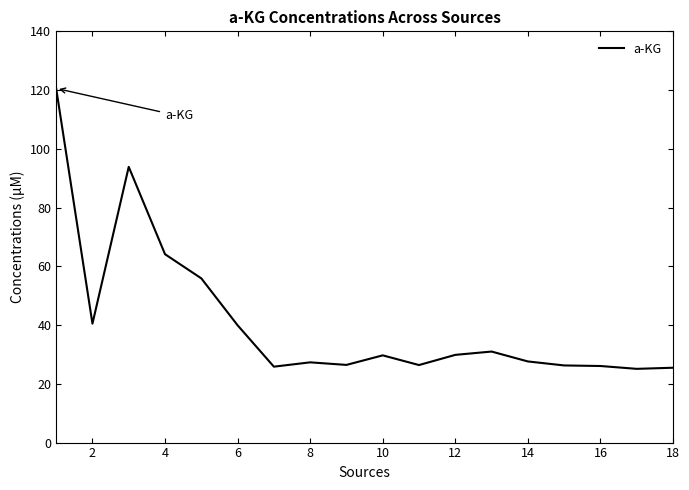

What is the smallest value displayed?

25.1